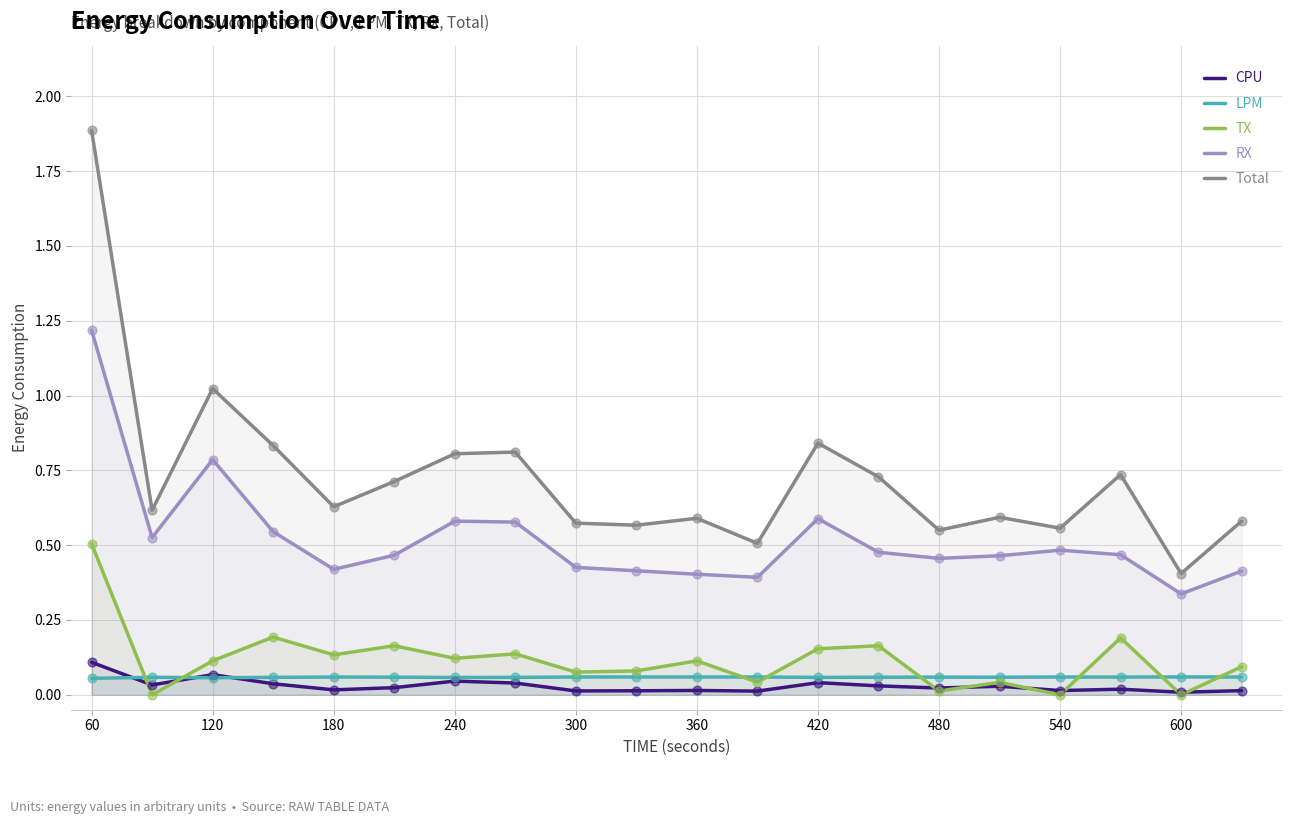

Which series has the largest total across all categories?

Total